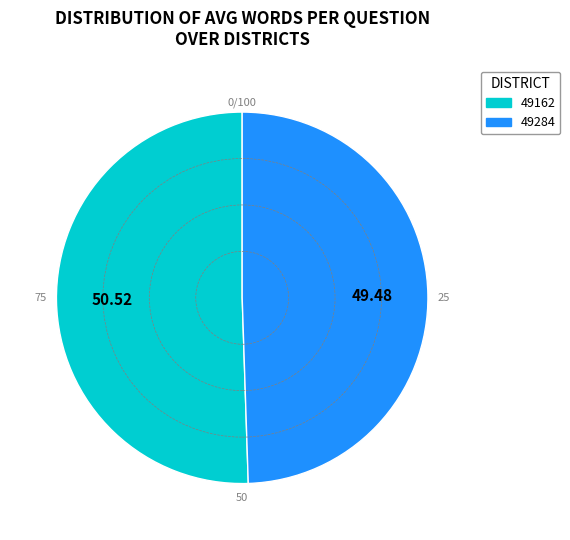

Is it true that 49284 is 43% of the pie?

False